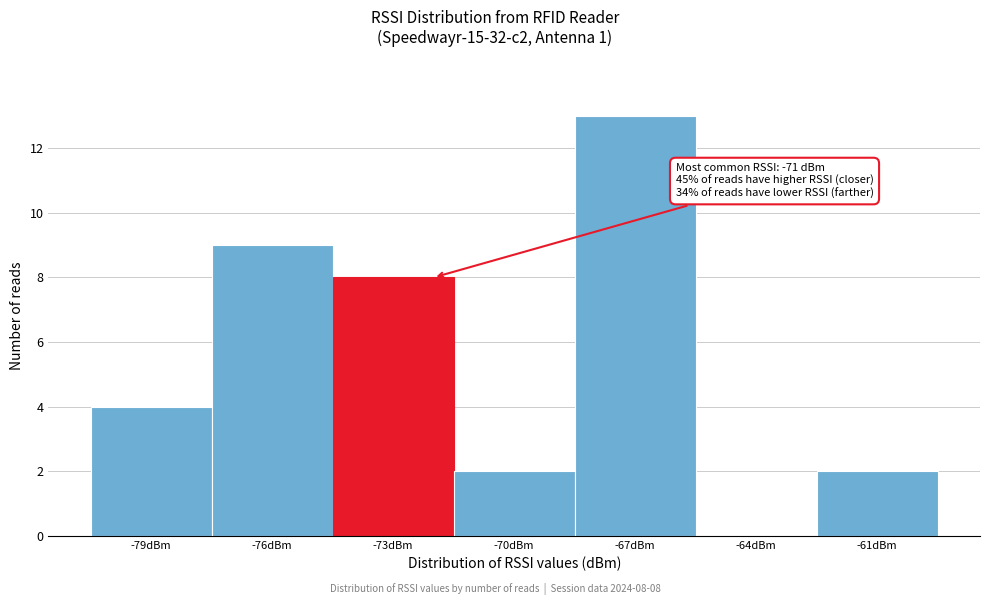

Reading left to right, what are all the values shown in this chart?

-79dBm=4	-76dBm=9	-73dBm=8	-70dBm=2	-67dBm=13	-64dBm=0	-61dBm=2